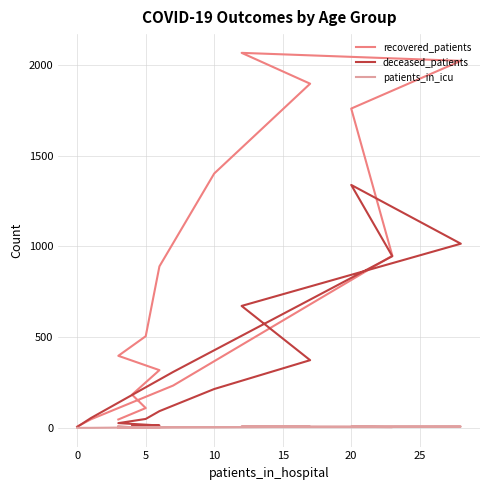

At which category is the sum across all series the highest?

20